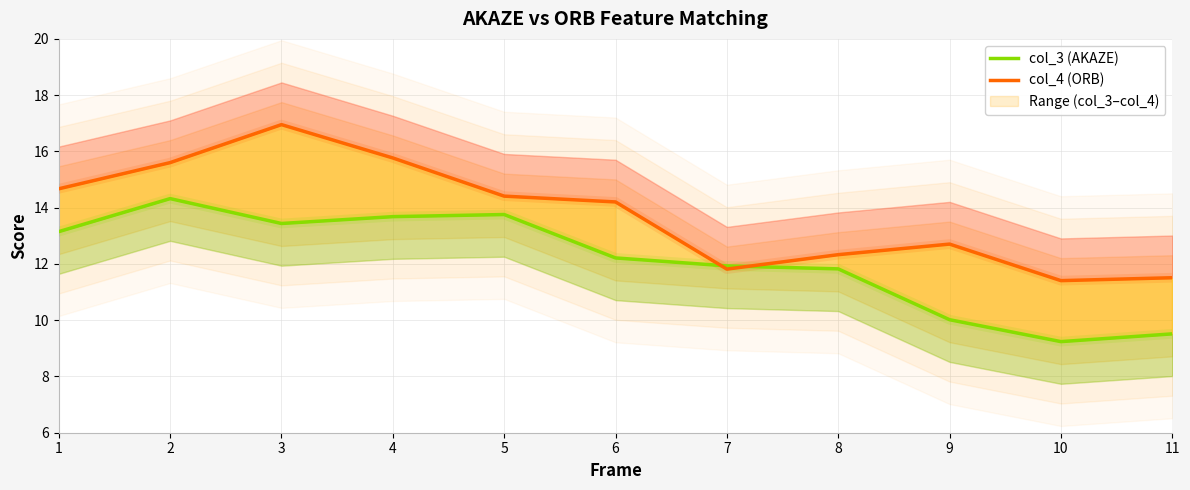

True or false: col_4 (ORB) has a value of 17.0 at 3.

True